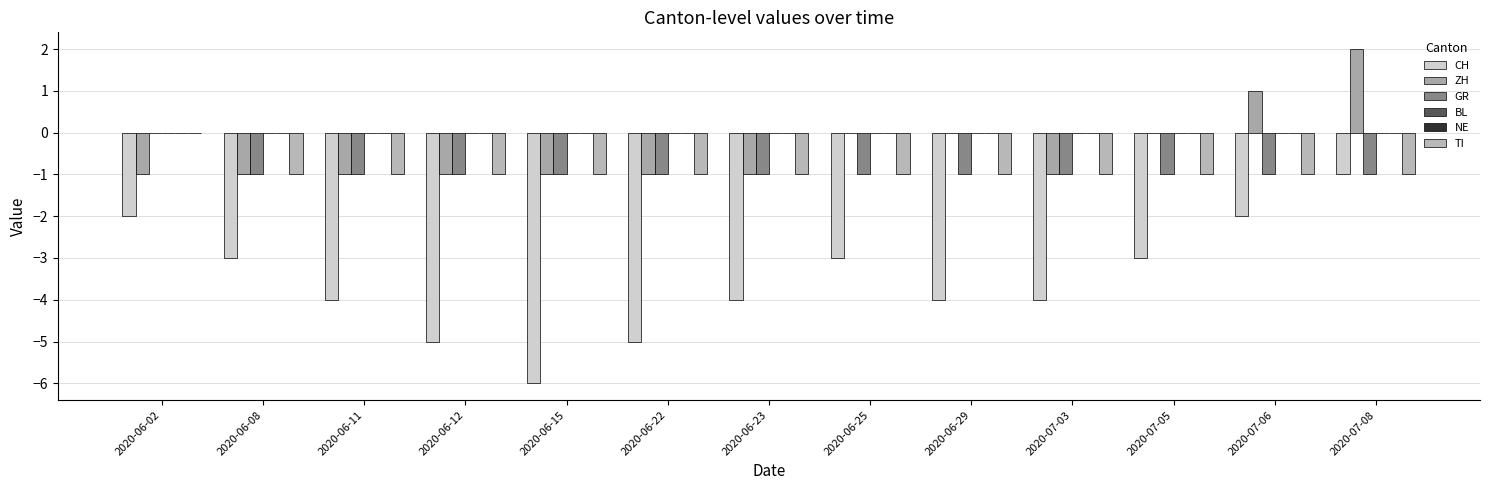

Which series has the largest total across all categories?

BL